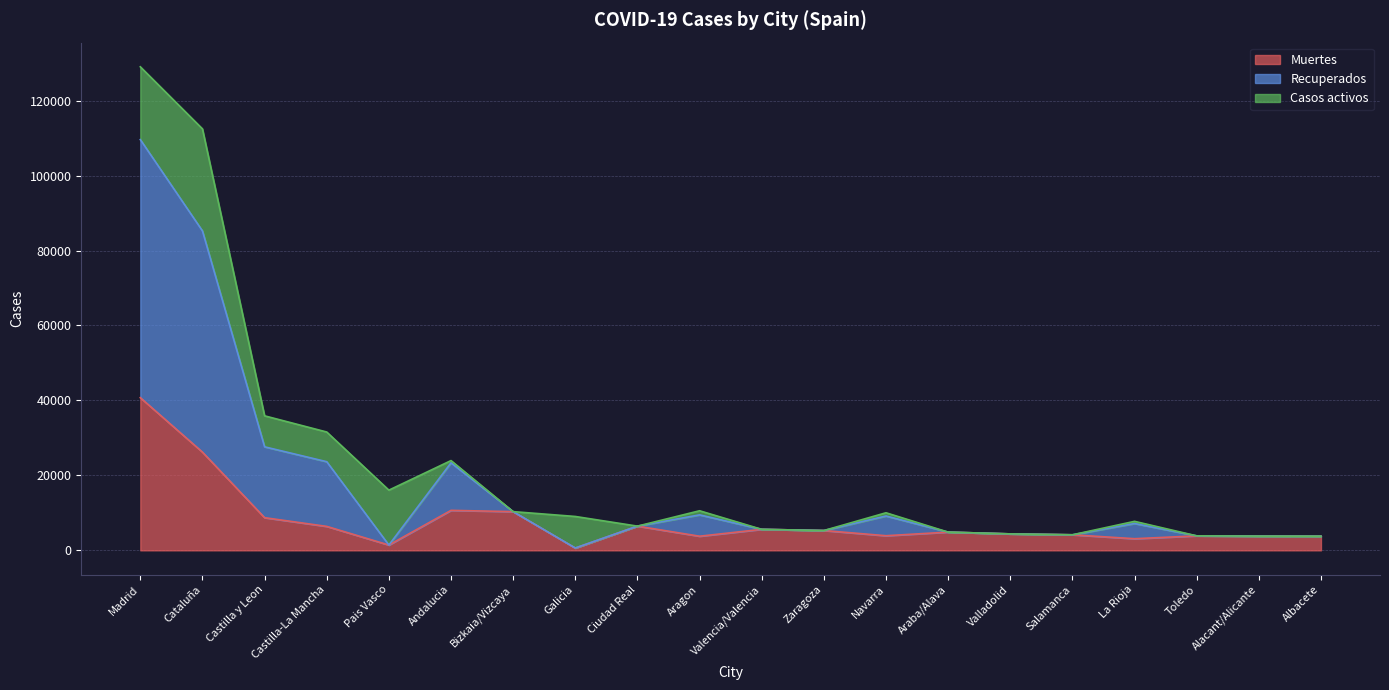

How many data points in Muertes are above 4868?

9